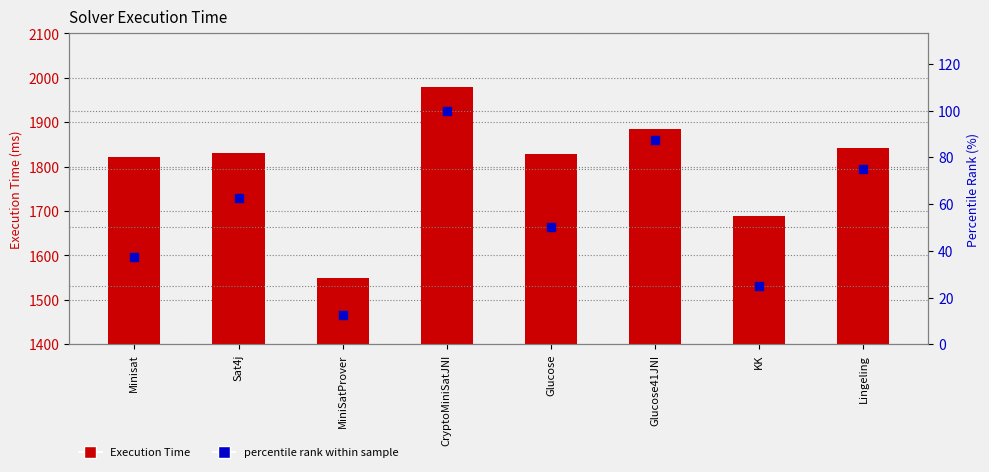

Which series has the largest Y range (max minus min)?

Execution Time